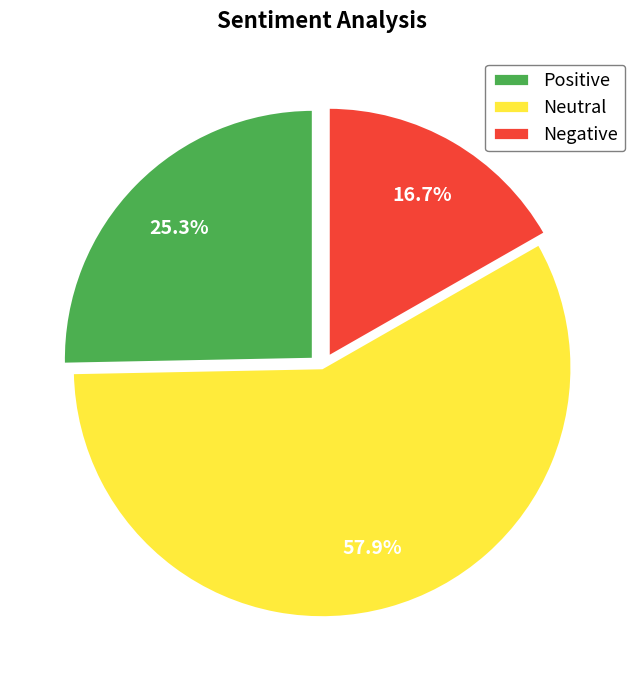

Count the number of slices in the pie.

3